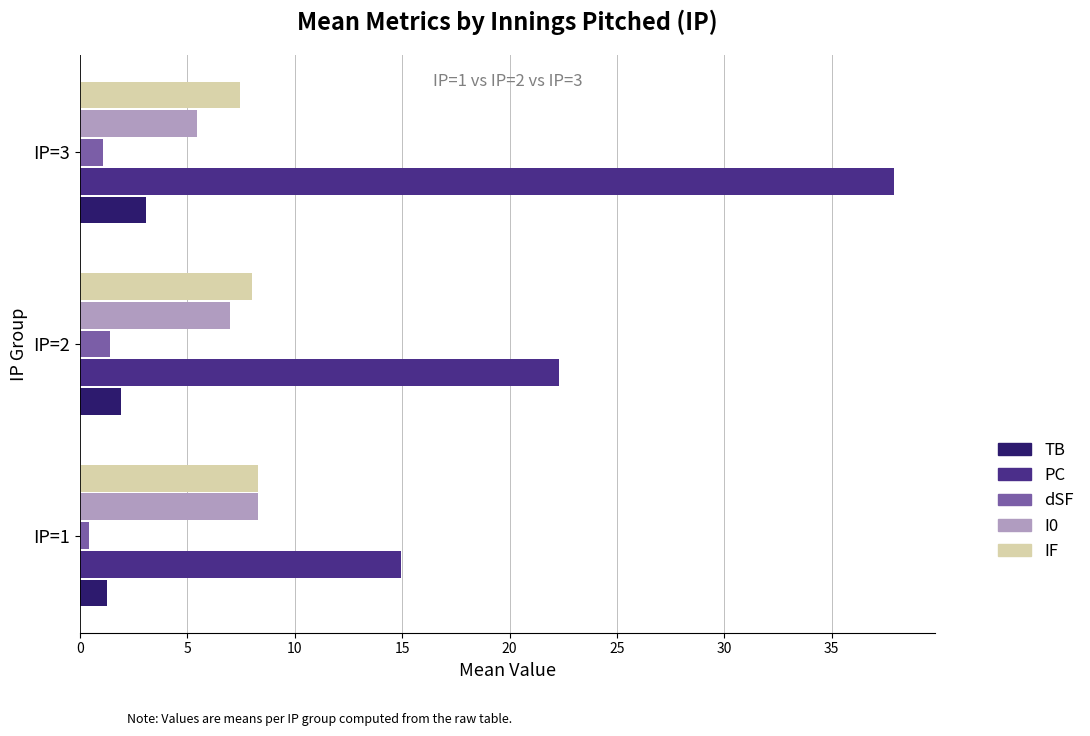

What is the average value of the dSF series?

1.0